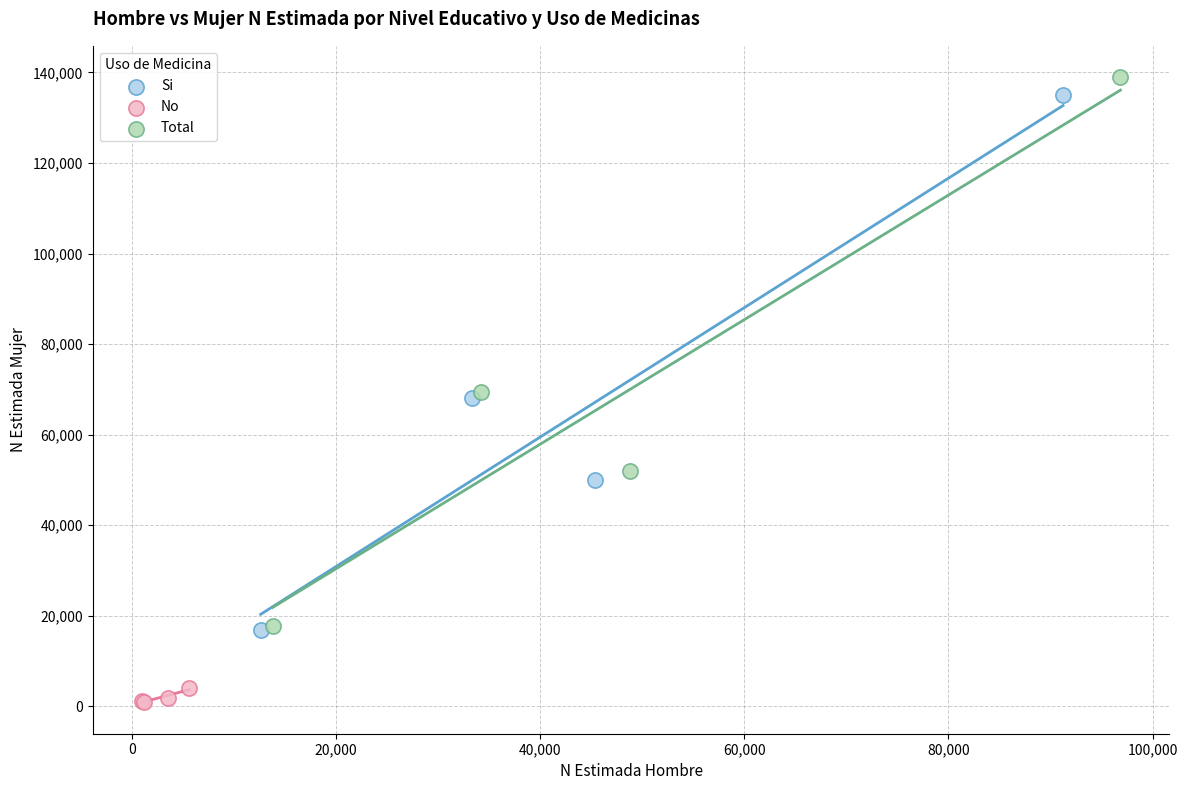

Which series has the widest spread of Y values?

Total